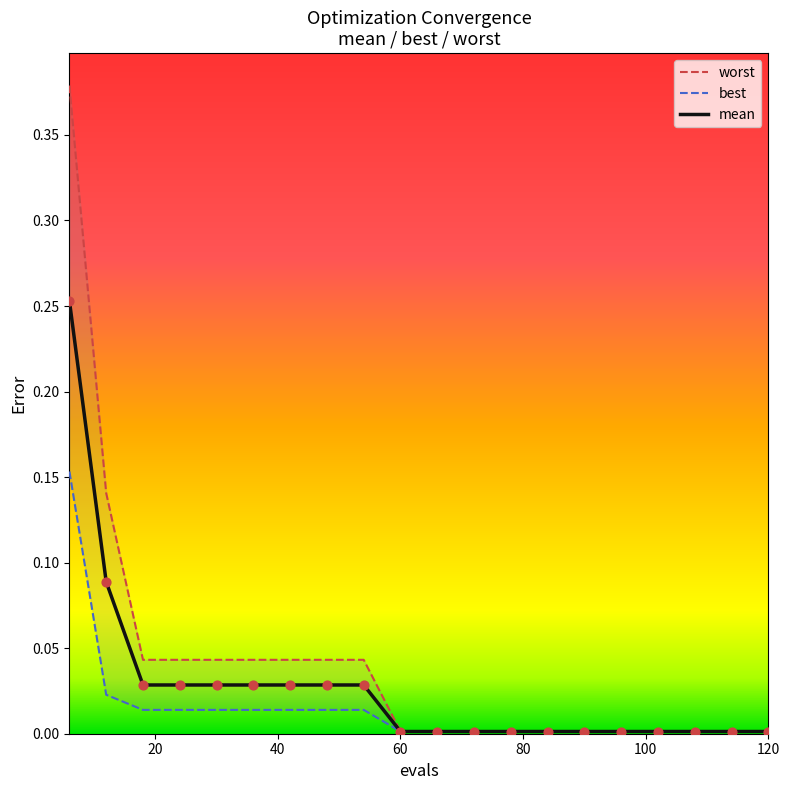

At how many categories does at least one series exceed 0?

20